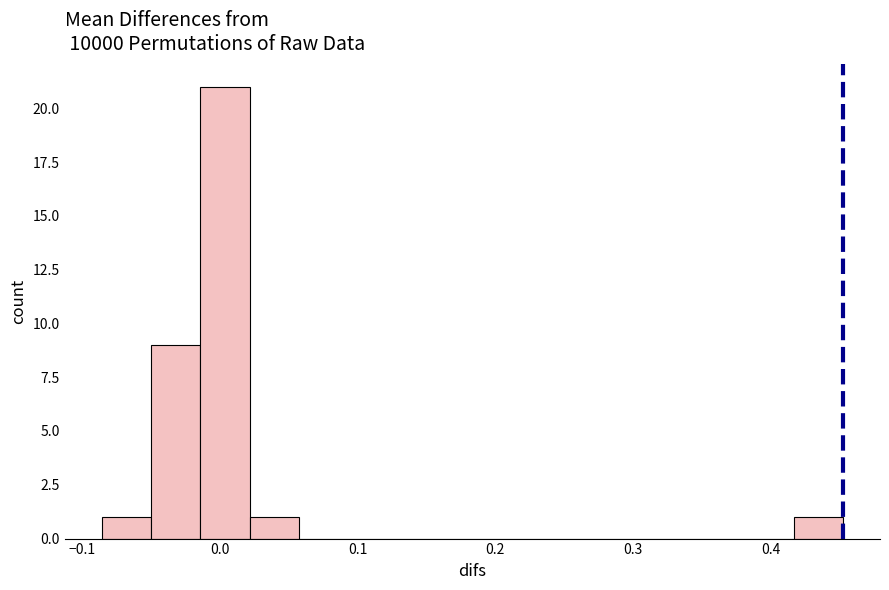

Read against the x-axis, roughly where is the centre of the tallest bar?

0.00